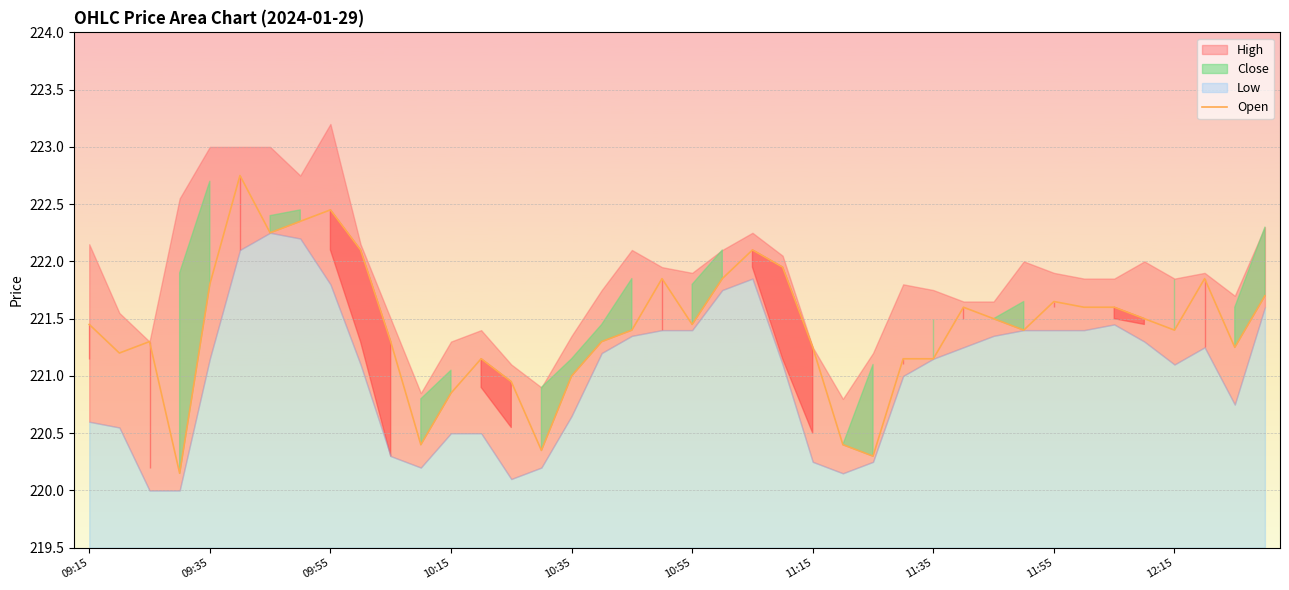

Is it true that Open equals 221.4 at 12:15?

True